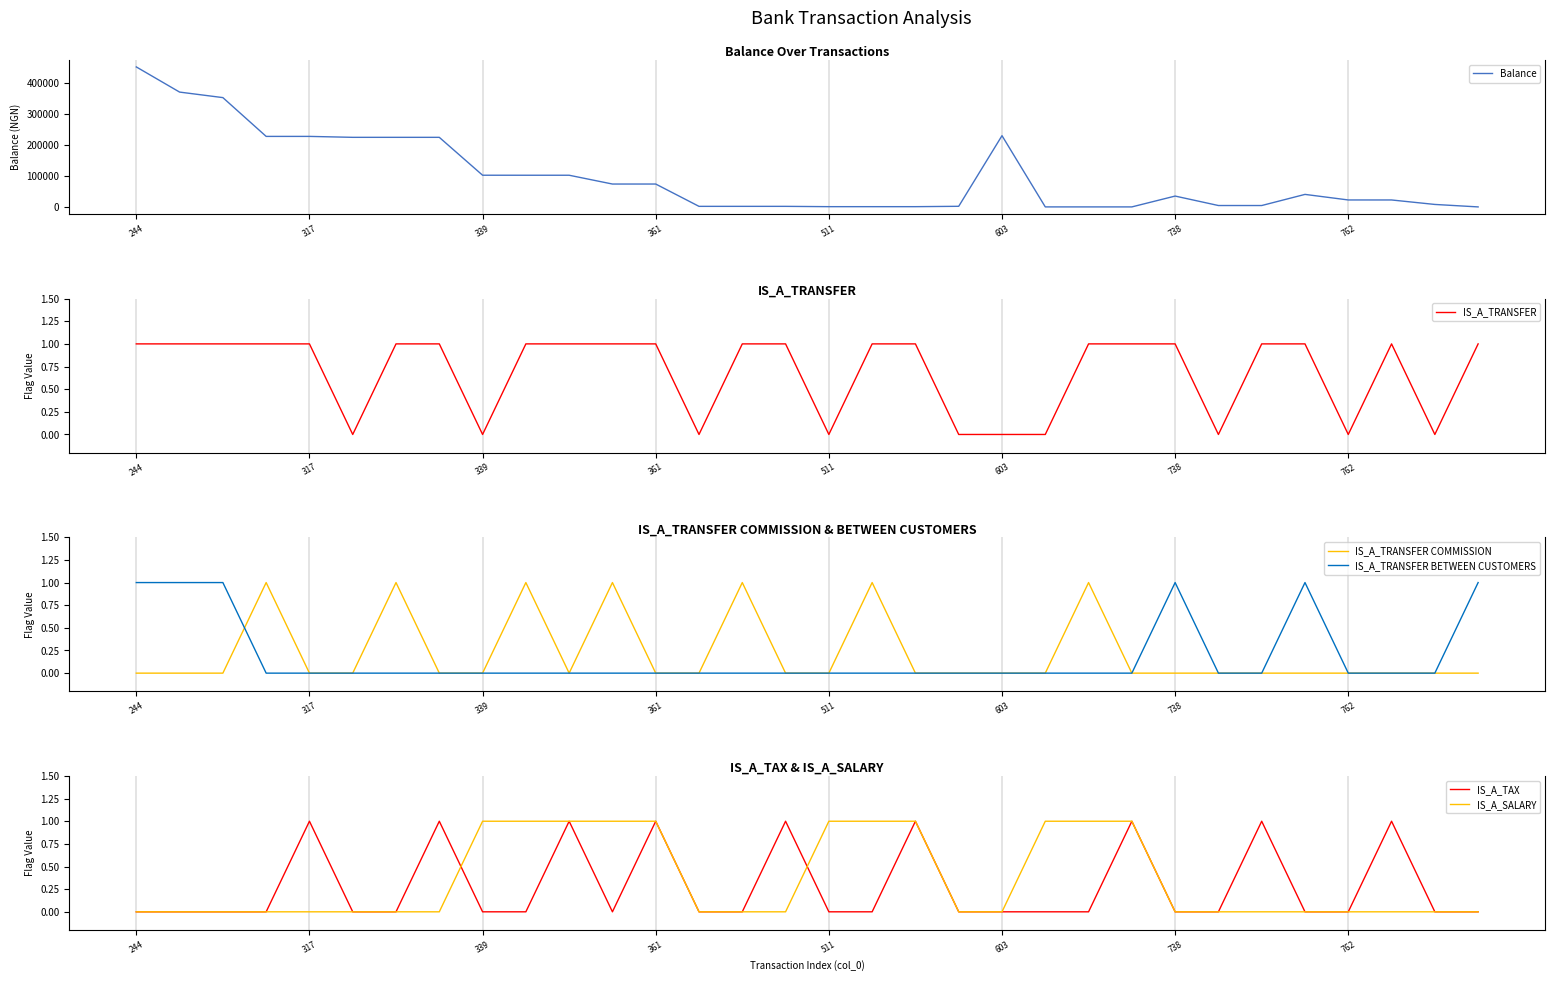

True or false: IS_A_TRANSFER BETWEEN CUSTOMERS has a value of 0.0 at 9.

True